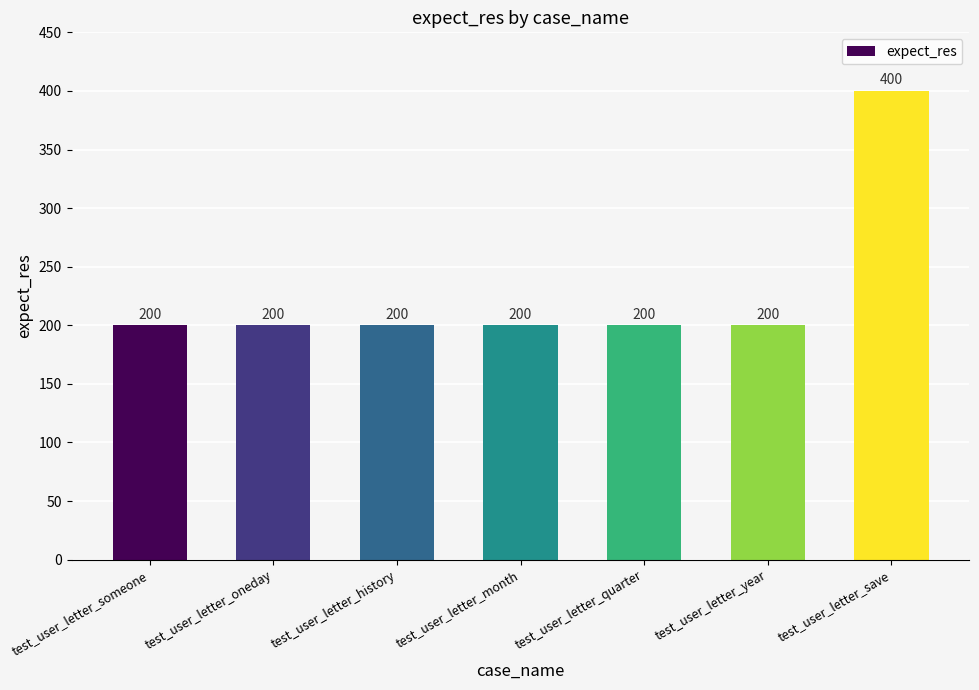

Reading left to right, list all the values displayed in this chart.

test_user_letter_someone=200	test_user_letter_oneday=200	test_user_letter_history=200	test_user_letter_month=200	test_user_letter_quarter=200	test_user_letter_year=200	test_user_letter_save=400